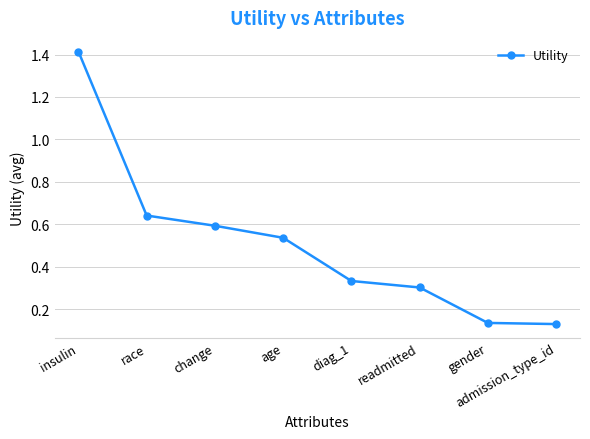

The value at readmitted is 0.3. True or false?

True